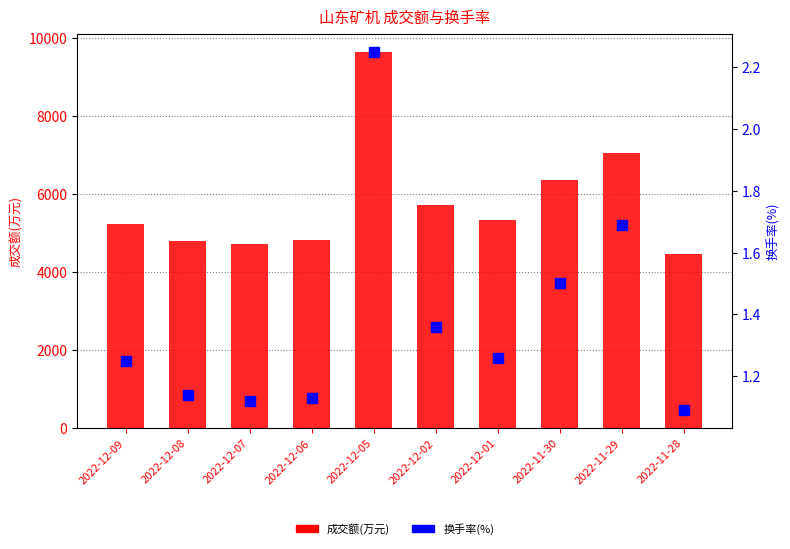

Is the value of 成交额(万元) at 2022-11-30 greater than the value of 换手率(%) at 2022-12-02?

Yes